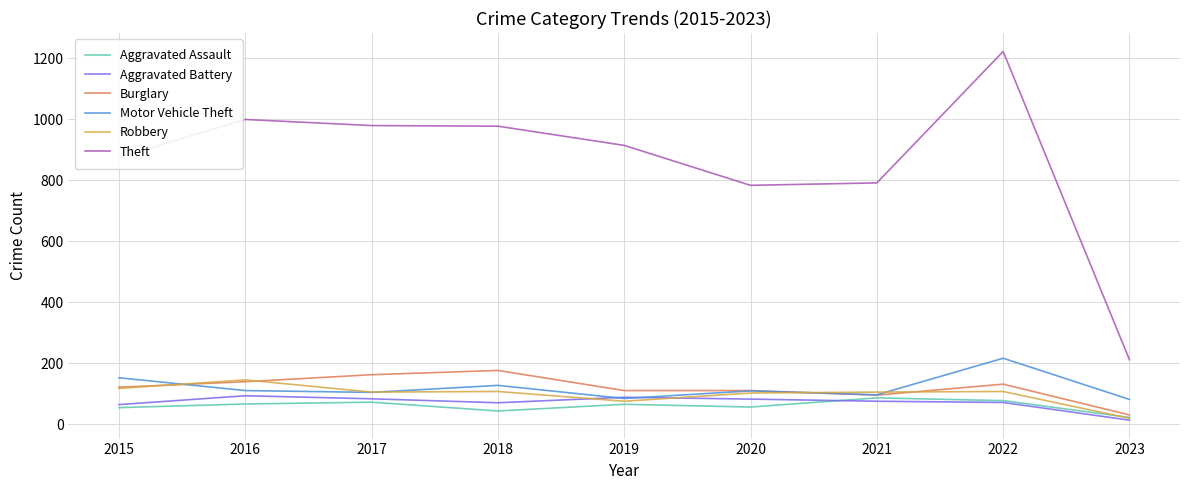

True or false: Aggravated Battery has a value of 18 at 2018.

False